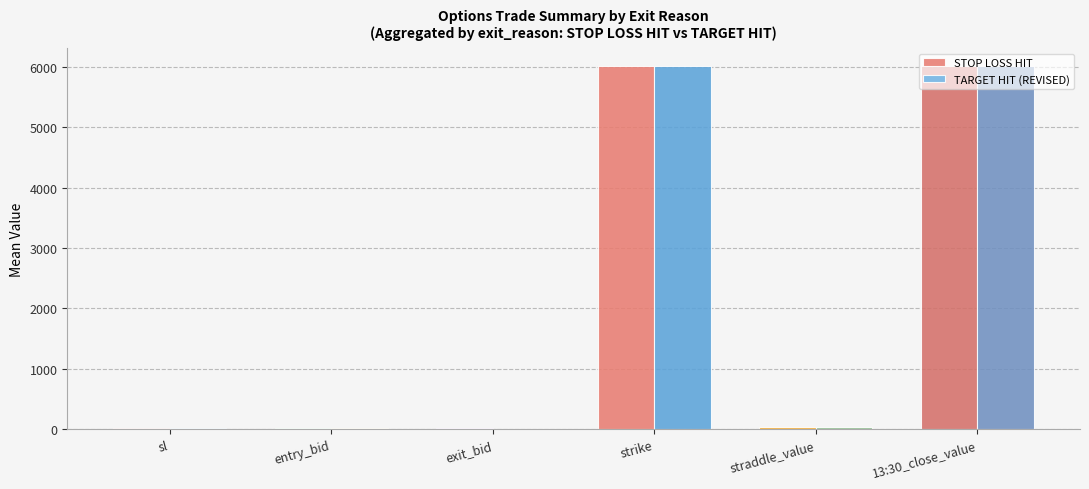

How many distinct data groups are displayed?

2